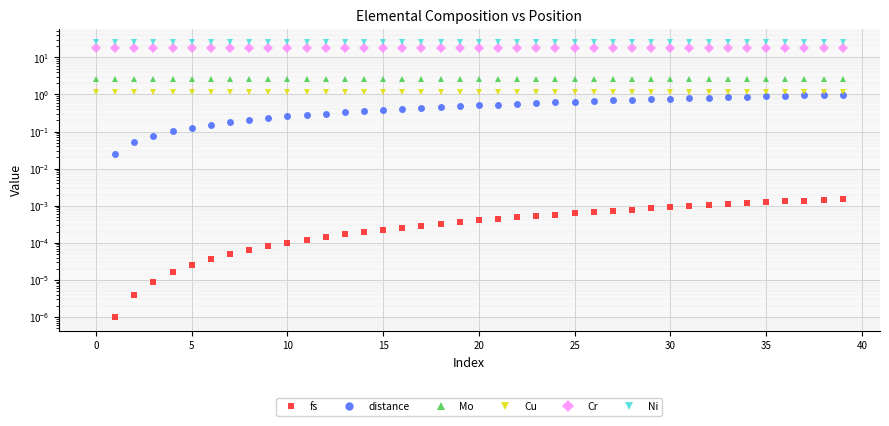

Which series changed the most between 0 and 13?

distance